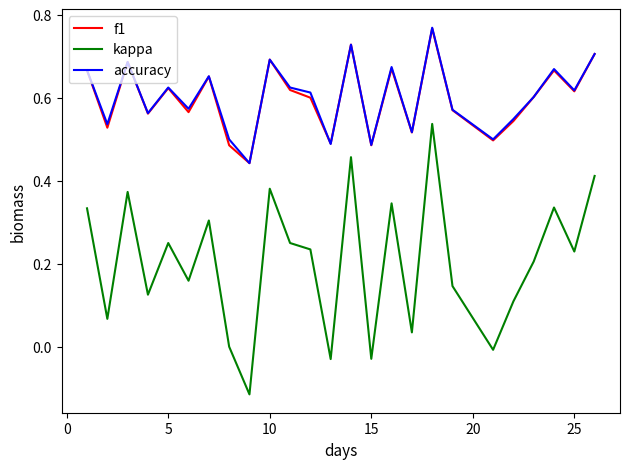

True or false: kappa and f1 cross at least once.

False